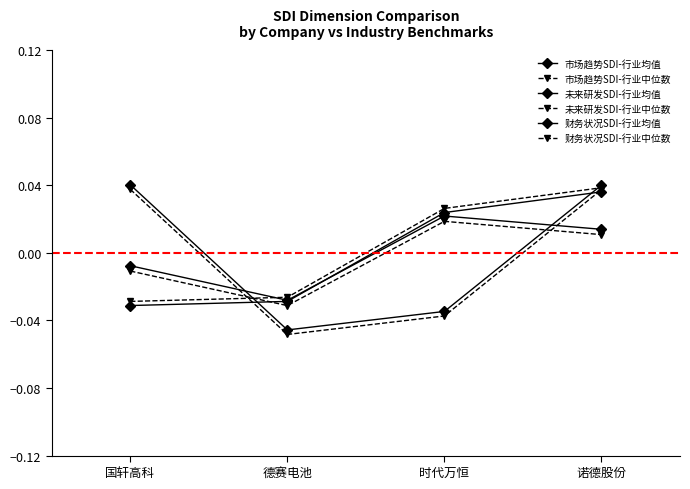

How many data points in 未来研发SDI-行业中位数 are less than 0?

2